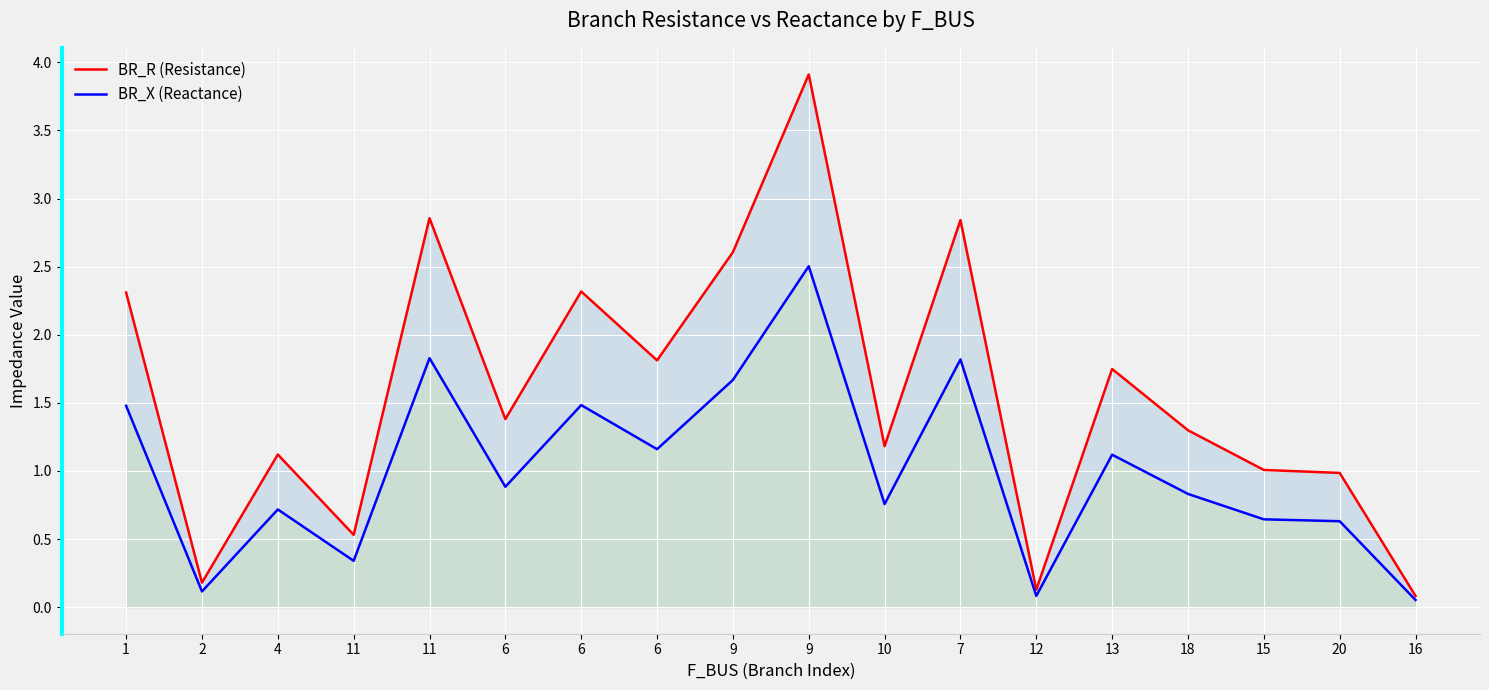

True or false: BR_R (Resistance) and BR_X (Reactance) cross at least once.

False